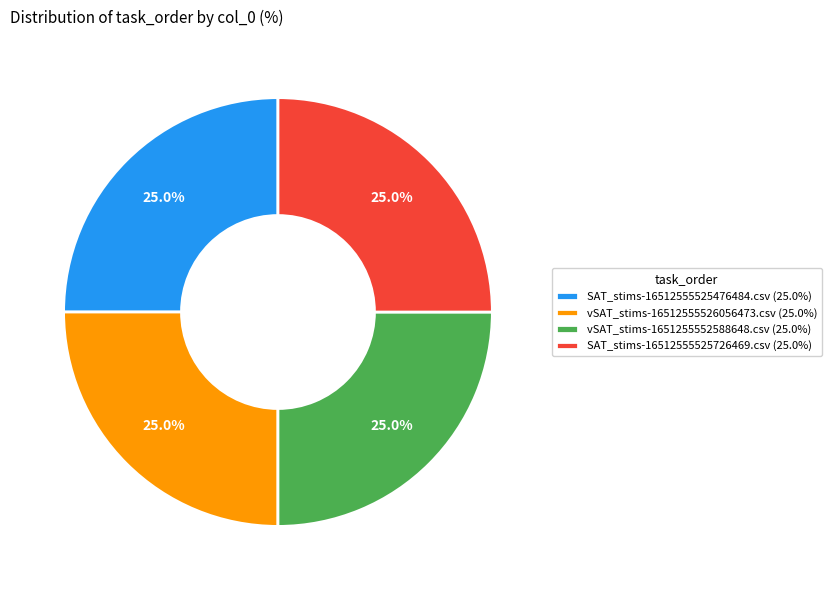

What is the ratio of the value at vSAT_stims-16512555526056473.csv (25.0%) to the value at SAT_stims-16512555525726469.csv (25.0%)?

1.0